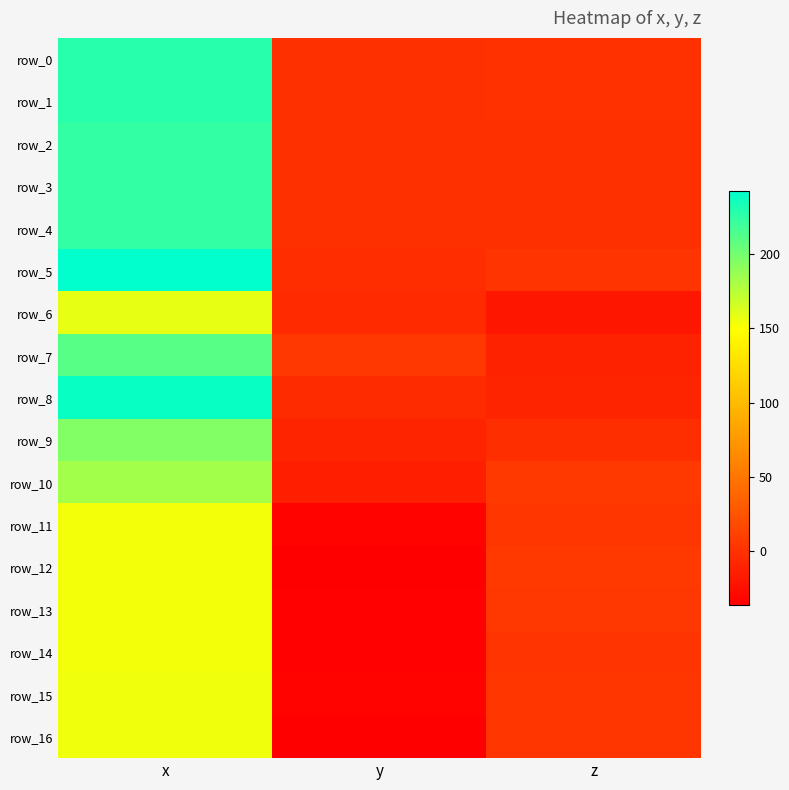

Read the row_11 value at y.

-33.2